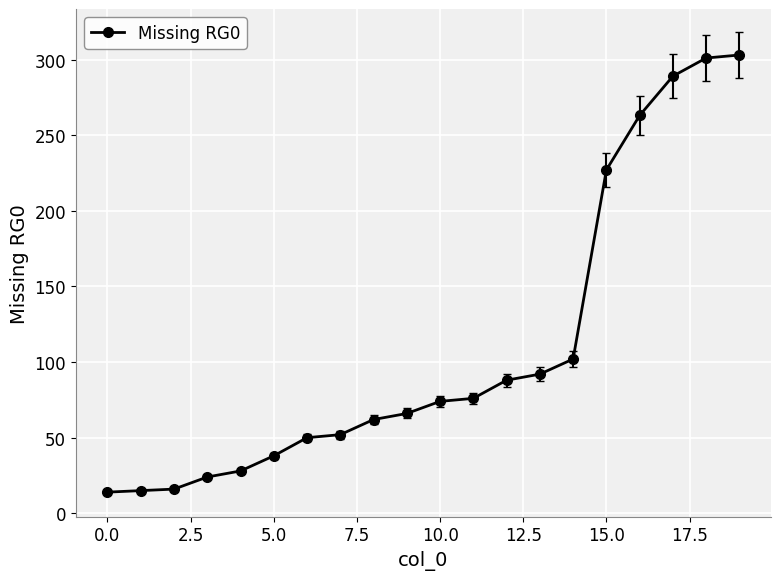

How many lines are shown in the chart?

1